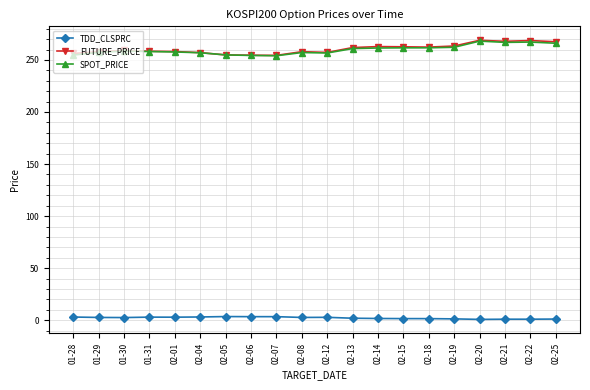

True or false: SPOT_PRICE and TDD_CLSPRC cross at least once.

False